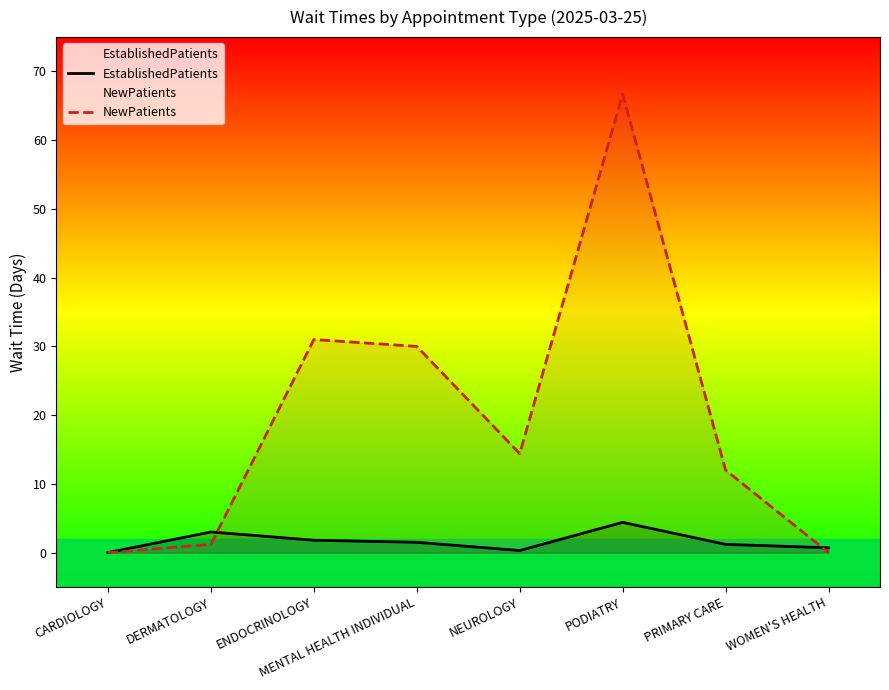

True or false: EstablishedPatients has a value of 3.0 at DERMATOLOGY.

True